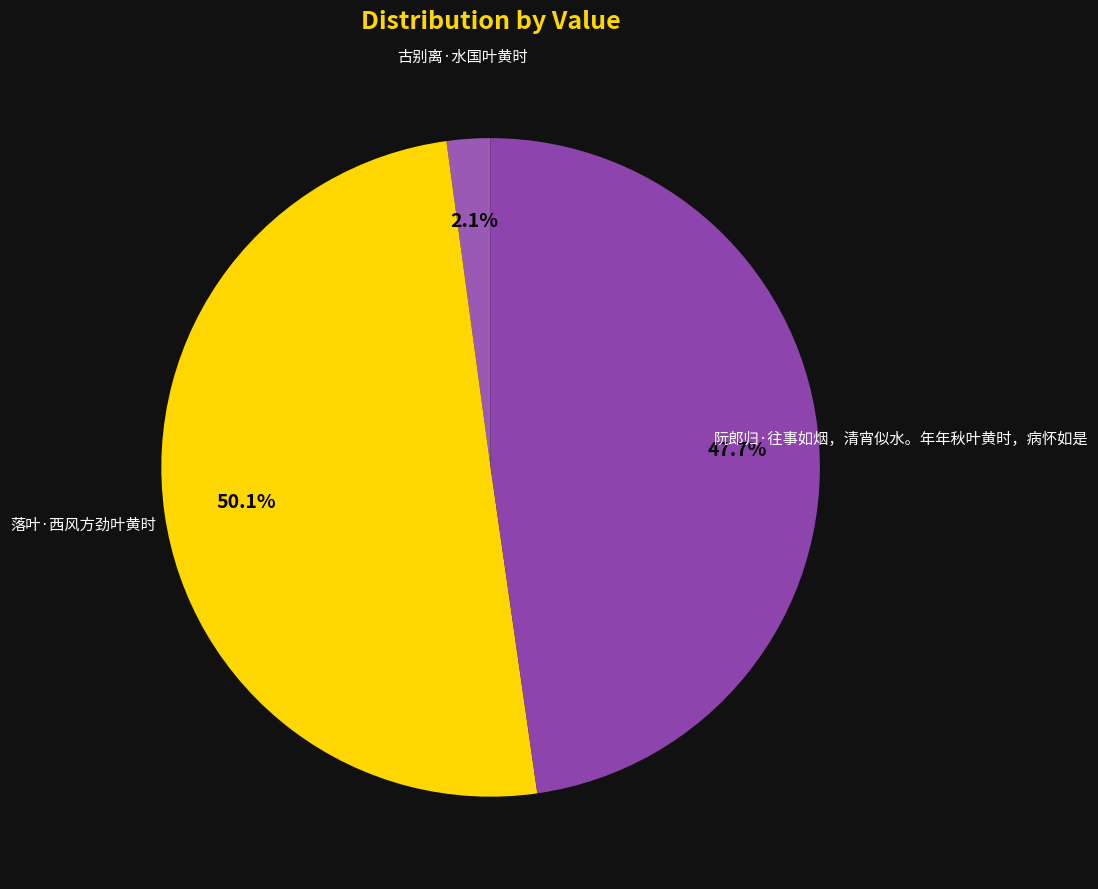

What is the largest slice in the pie chart?

落叶·西风方劲叶黄时